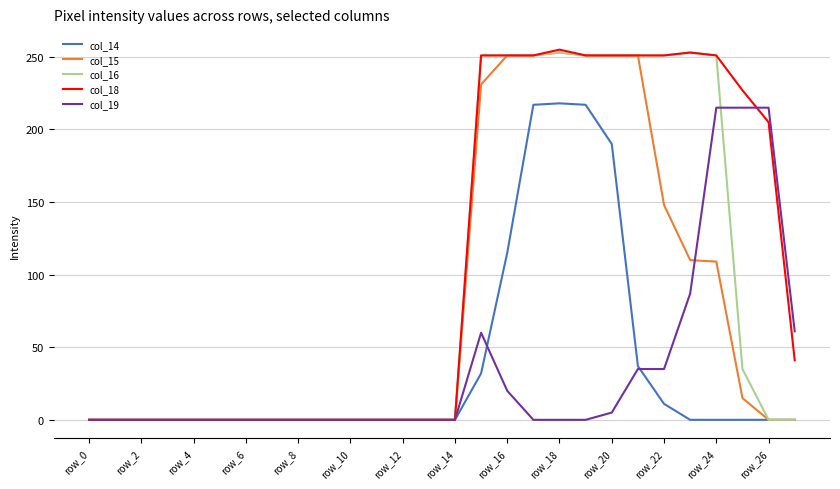

How many lines are shown in the chart?

5